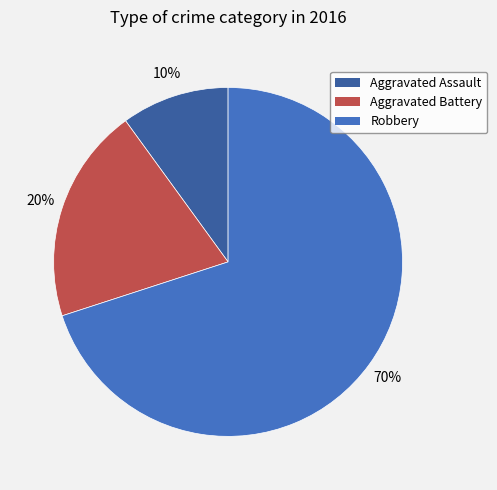

How many slices are in this pie chart?

3